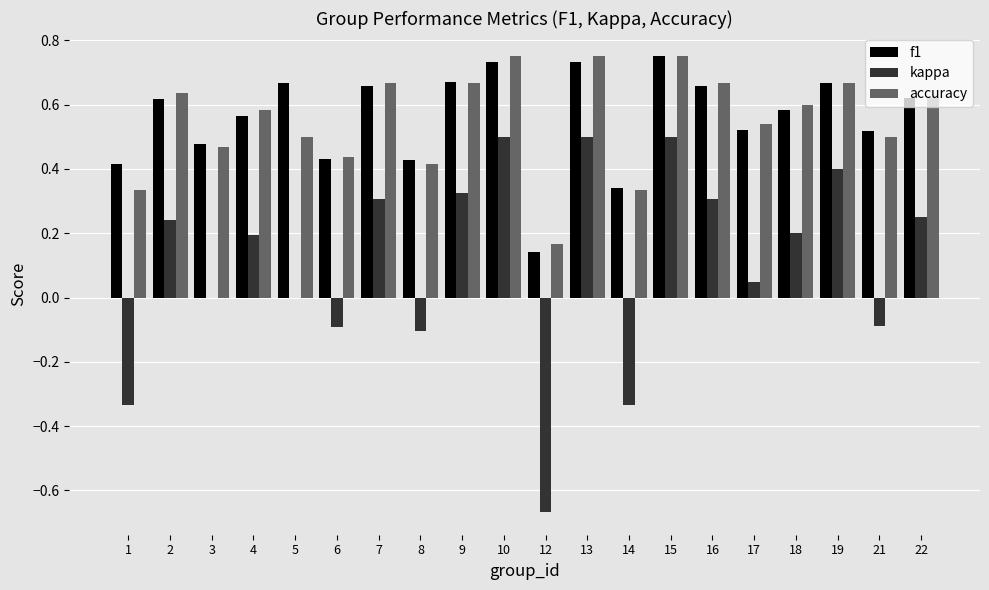

What is the total value across all series at 19?

1.7